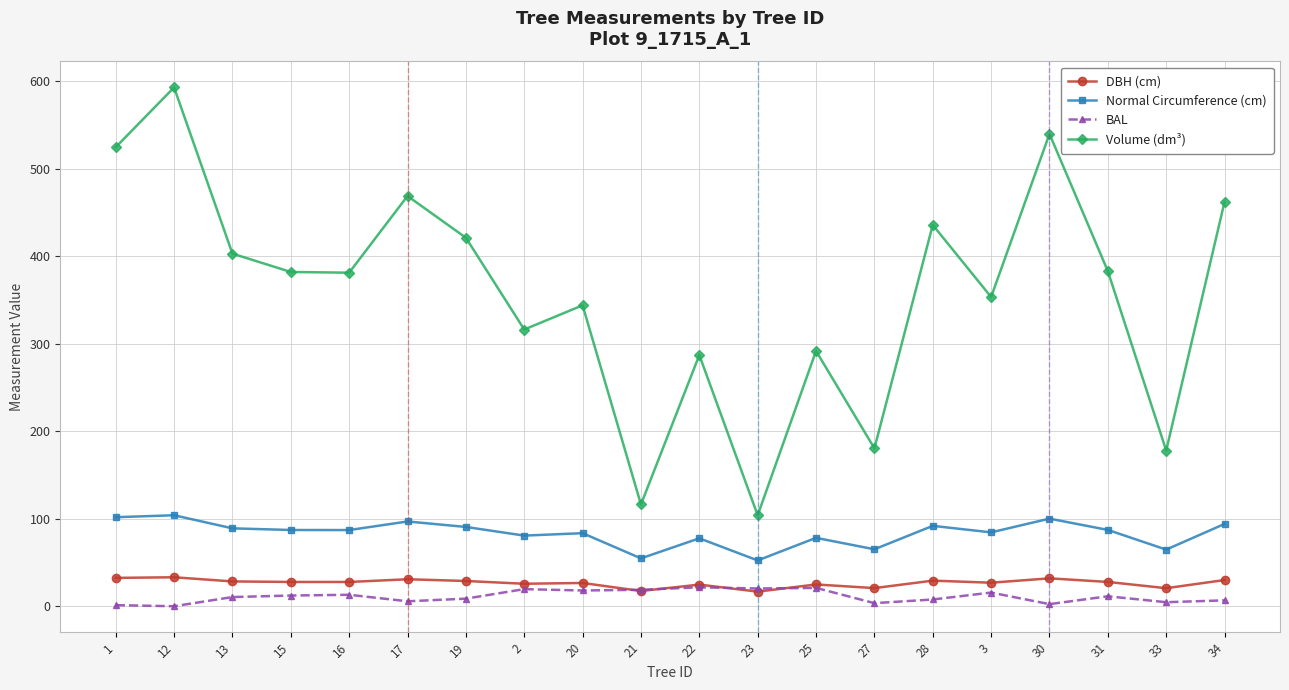

How many interior local peaks does the Volume (dm³) series have?

7